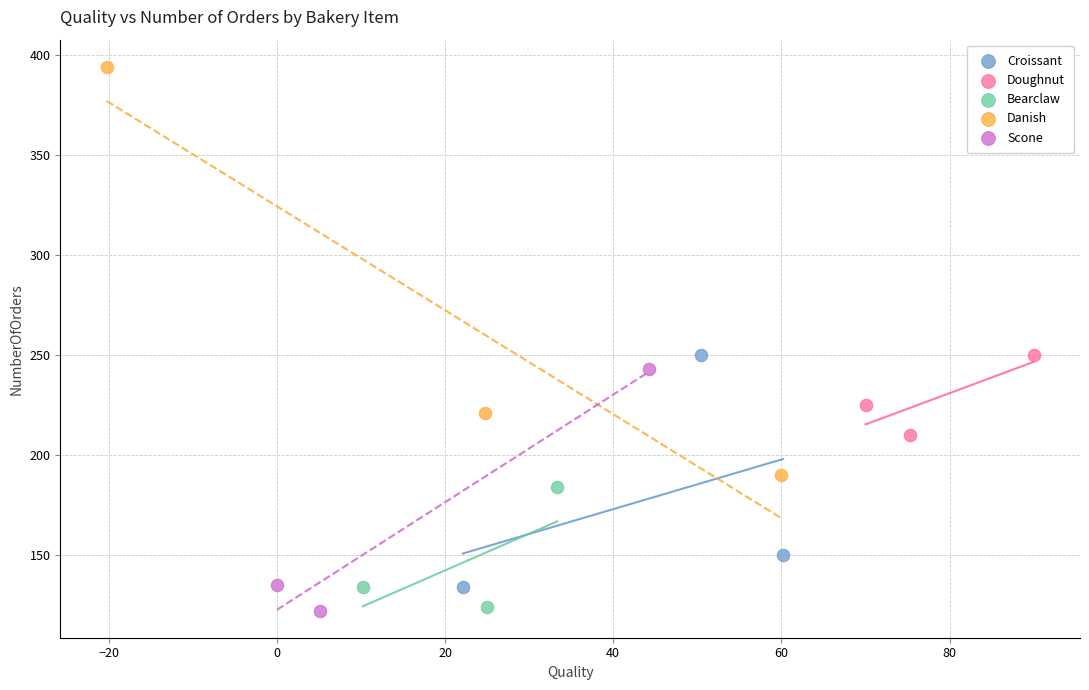

Which series has the widest spread of Y values?

Danish